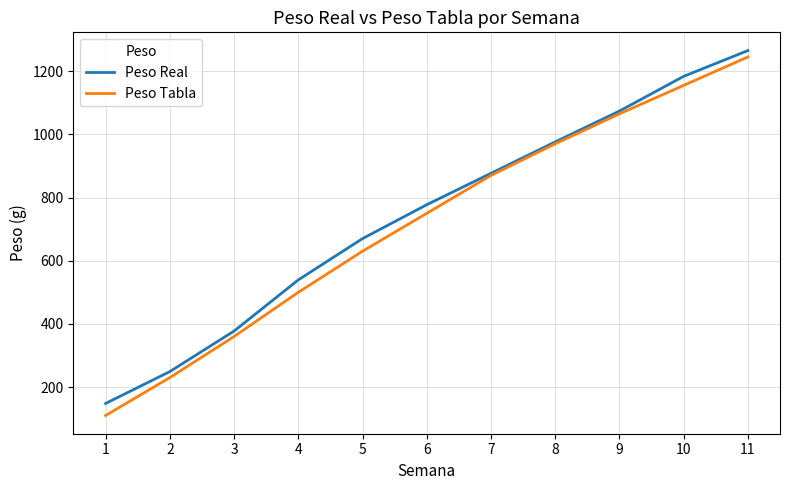

True or false: Peso Tabla has more than 1 interior local peaks.

False